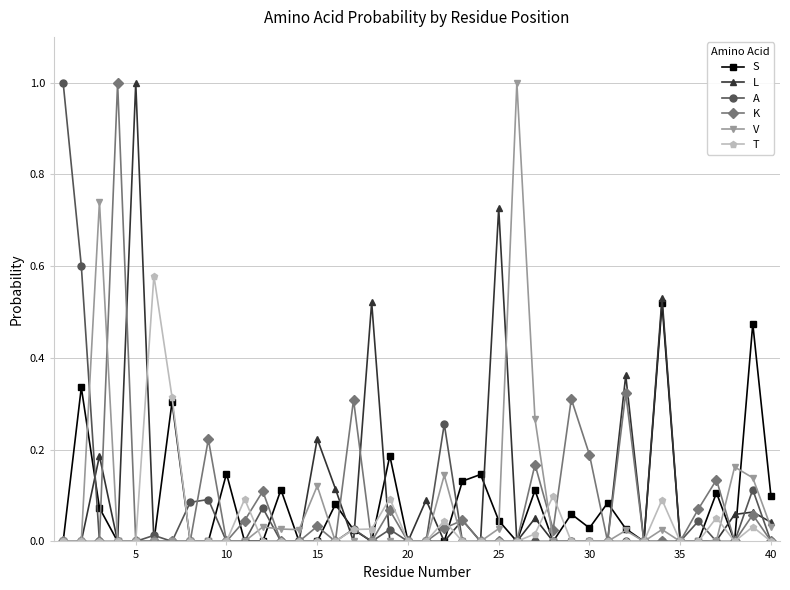

What is the maximum value shown in the chart?

1.0